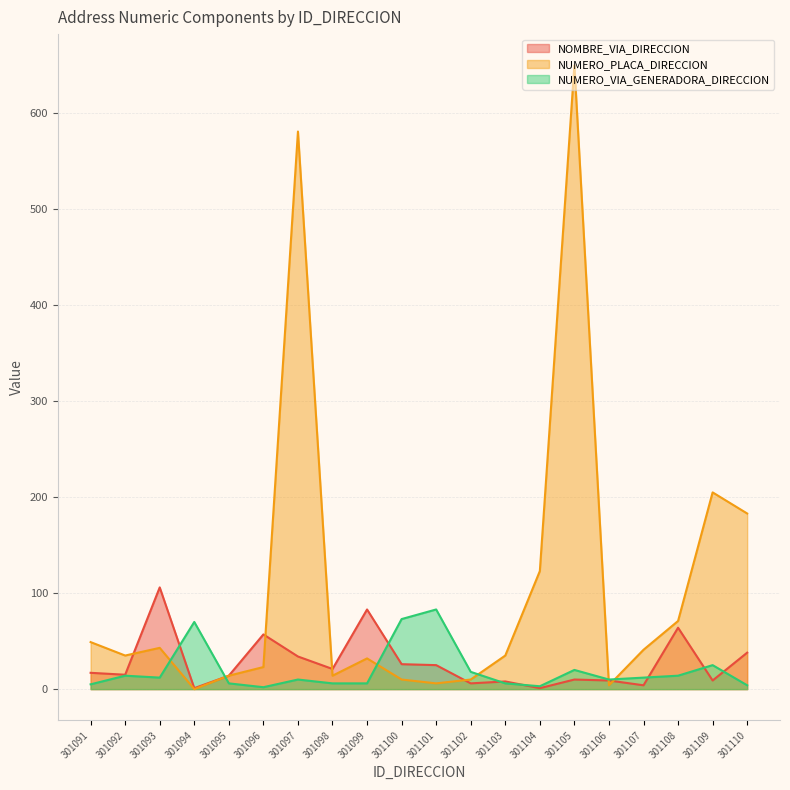

What is the difference between the NUMERO_PLACA_DIRECCION values at 301105 and 301102?

640